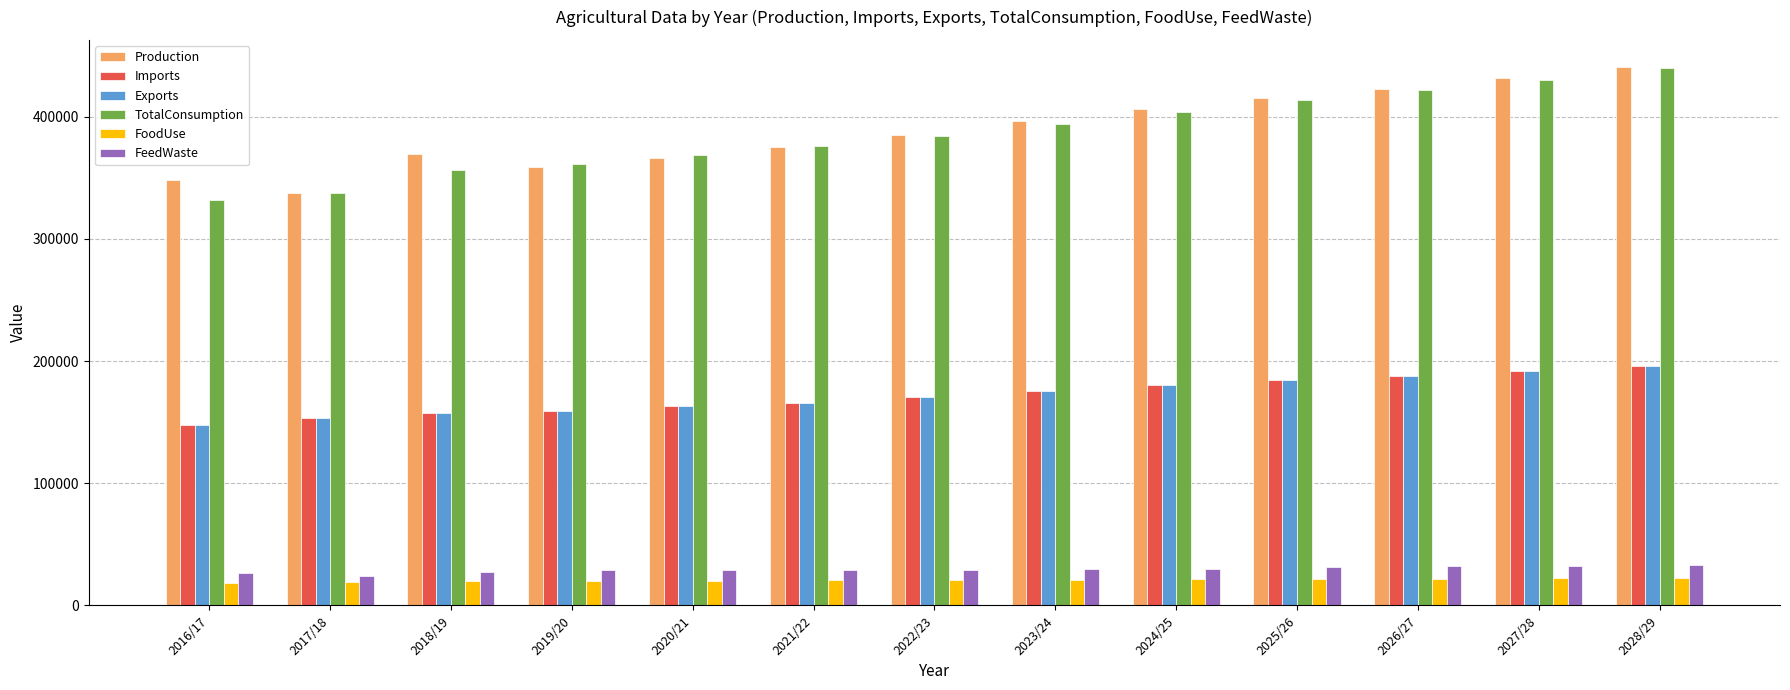

True or false: Exports has a value of 33261 at 2021/22.

False